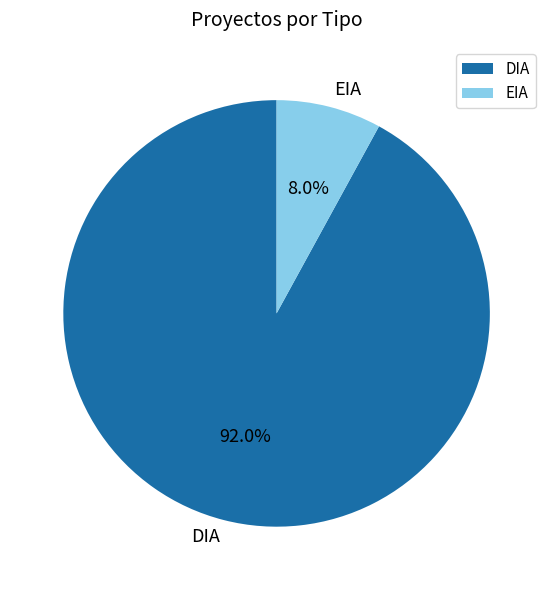

What is the largest slice in the pie chart?

DIA